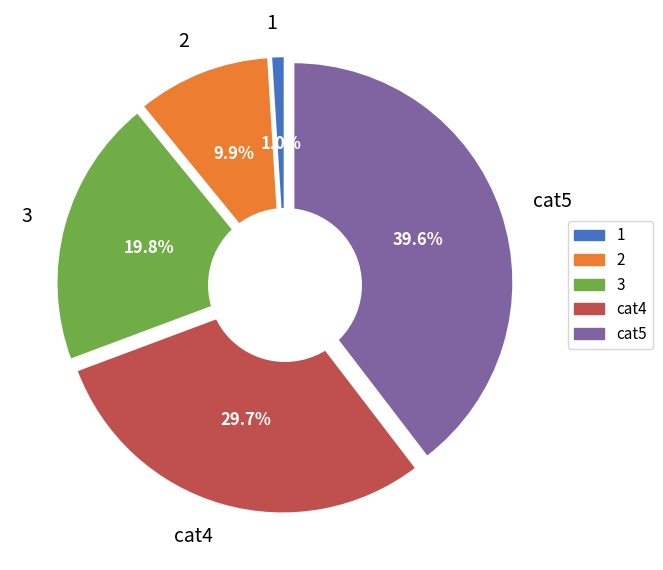

Is it true that 3 is 81% of the pie?

False